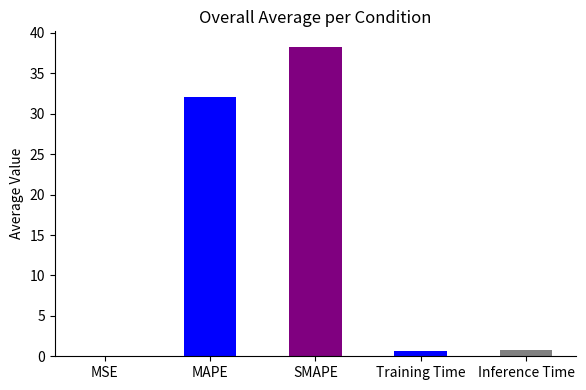

Which label corresponds to the largest value in the chart?

SMAPE